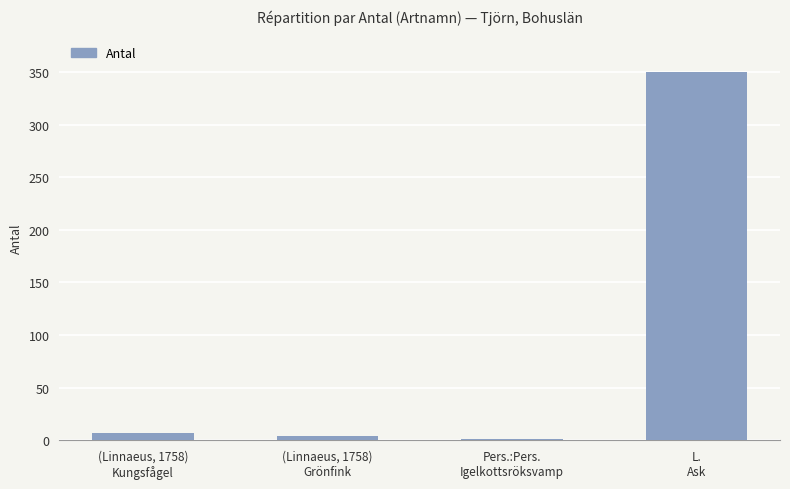

How many series are shown in this chart?

1